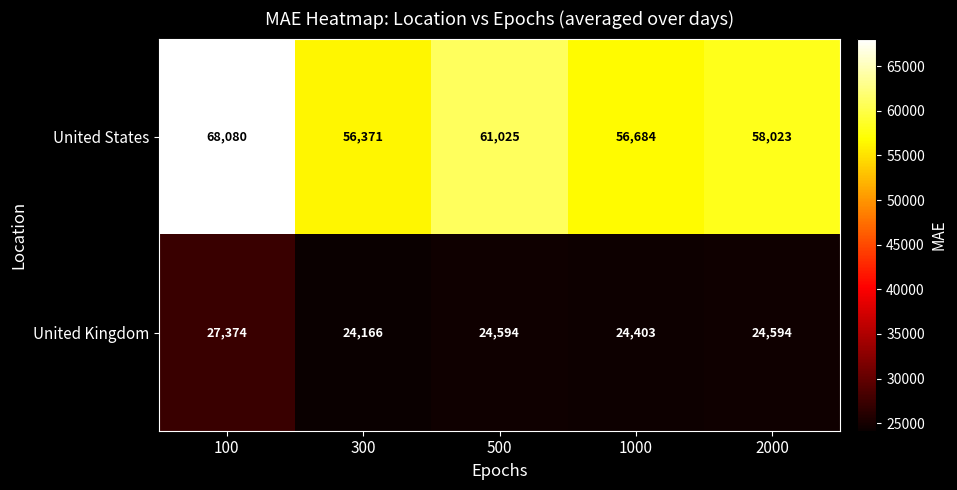

What is the difference between the United States values at 1000 and 500?

4341